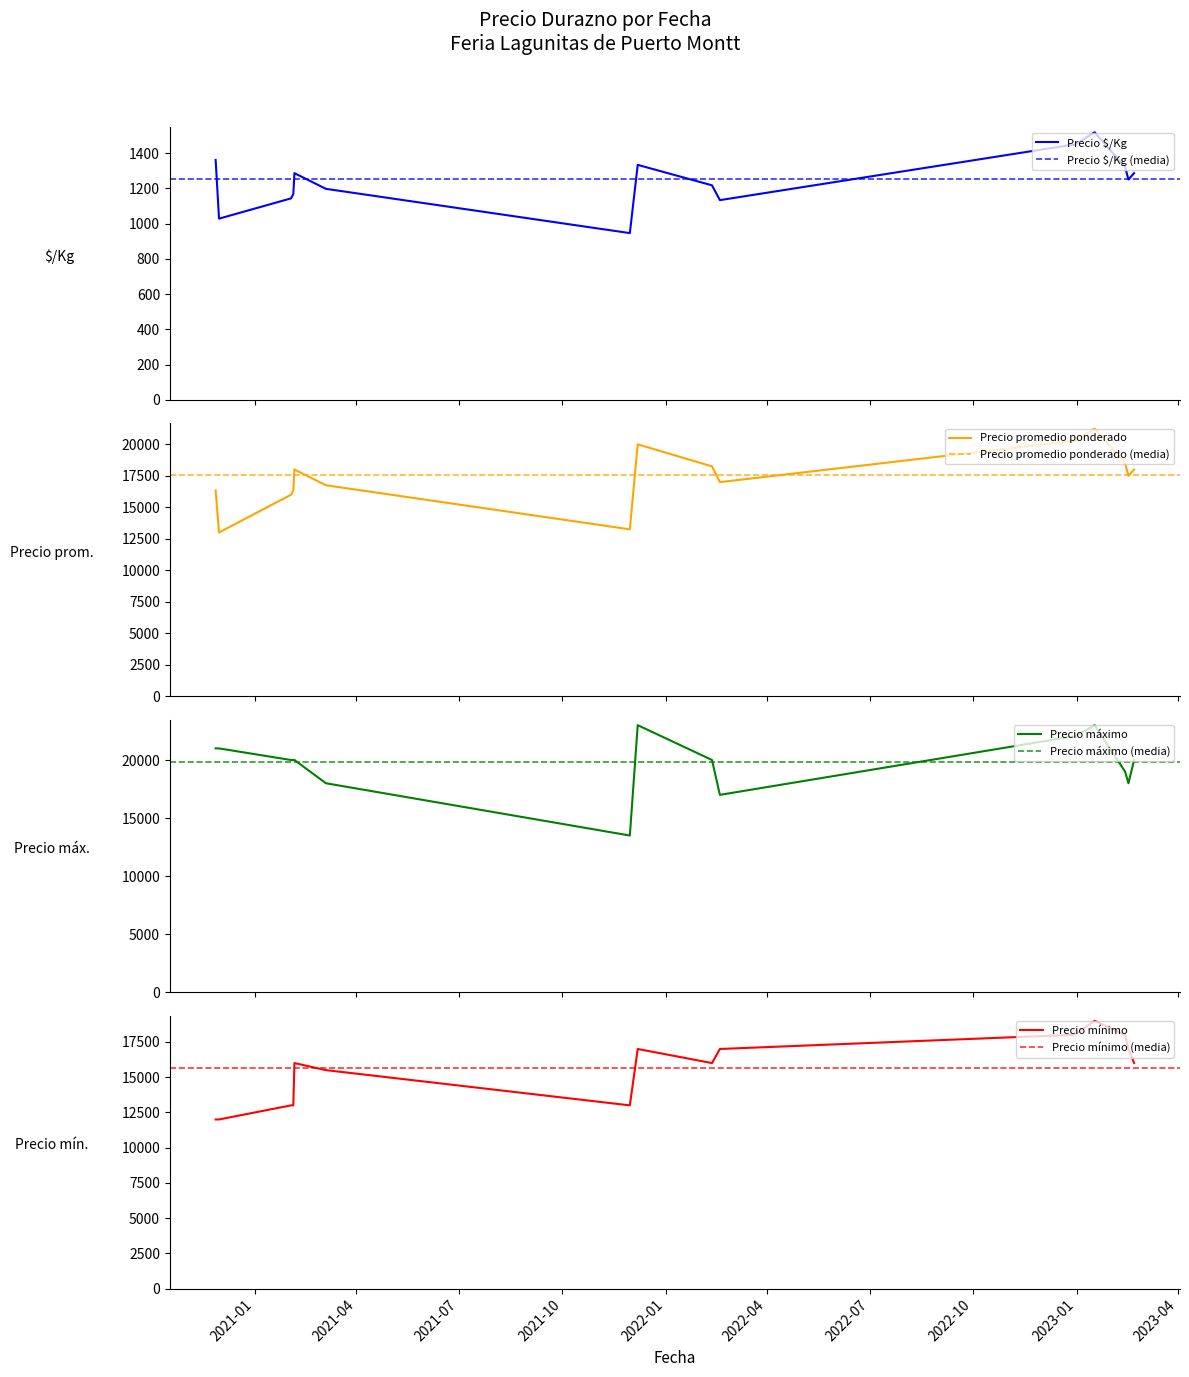

Is it true that Precio máximo equals 24445 at 2022-02-18?

False